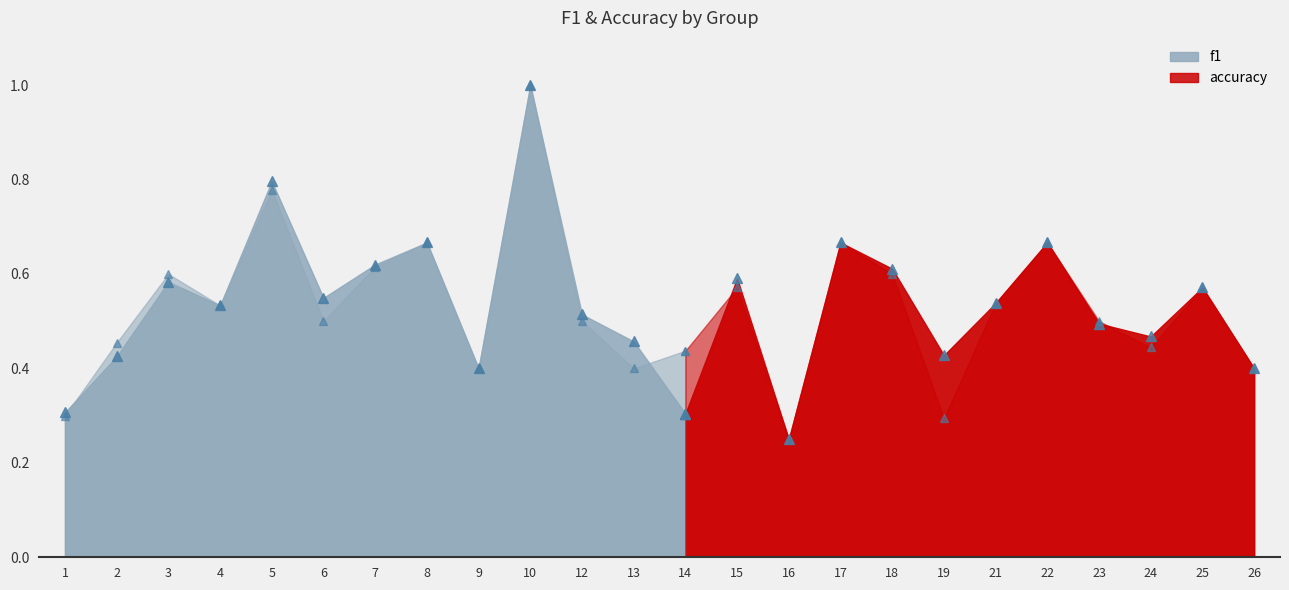

At which category is the sum across all series the highest?

10